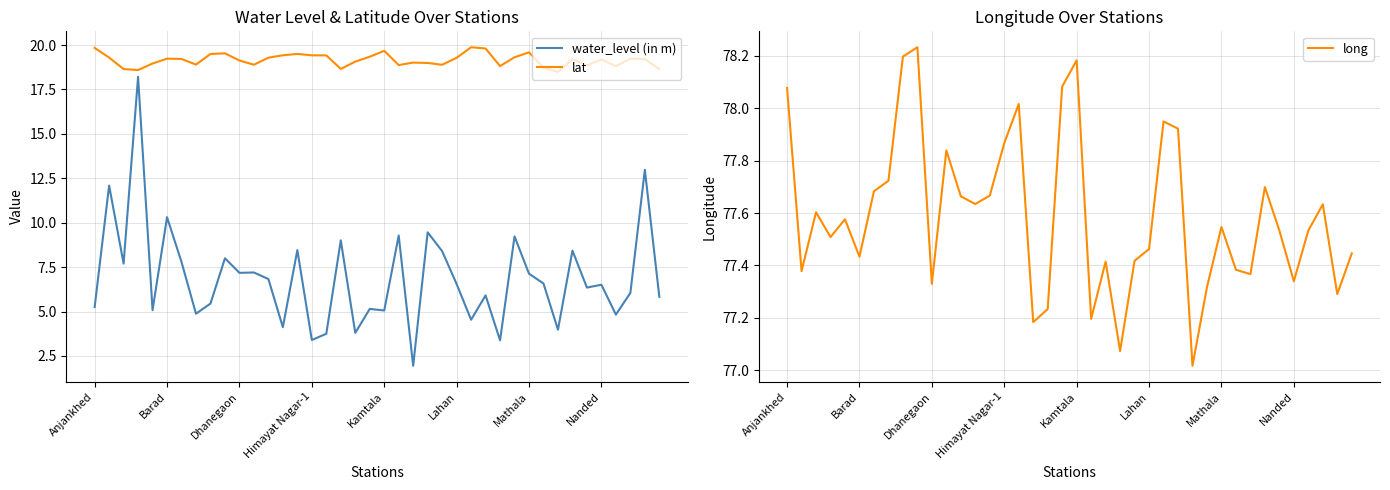

The water_level (in m) series shows 7.2 at Dhanegaon. True or false?

True